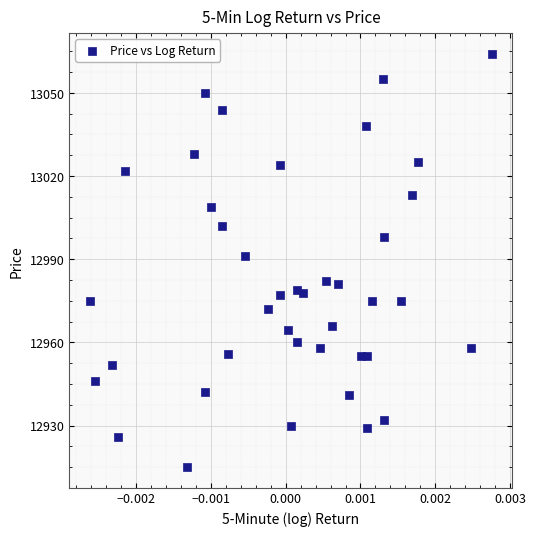

What is the range of Y values (max minus min)?

149.0